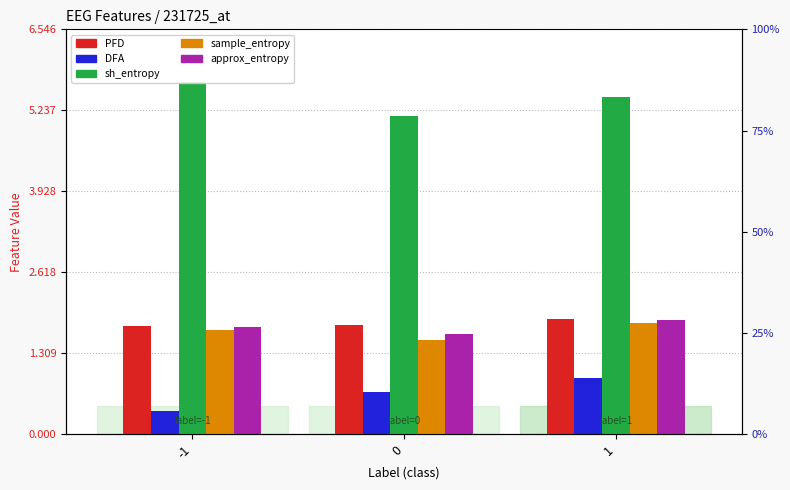

What is the average value of the approx_entropy series?

1.7